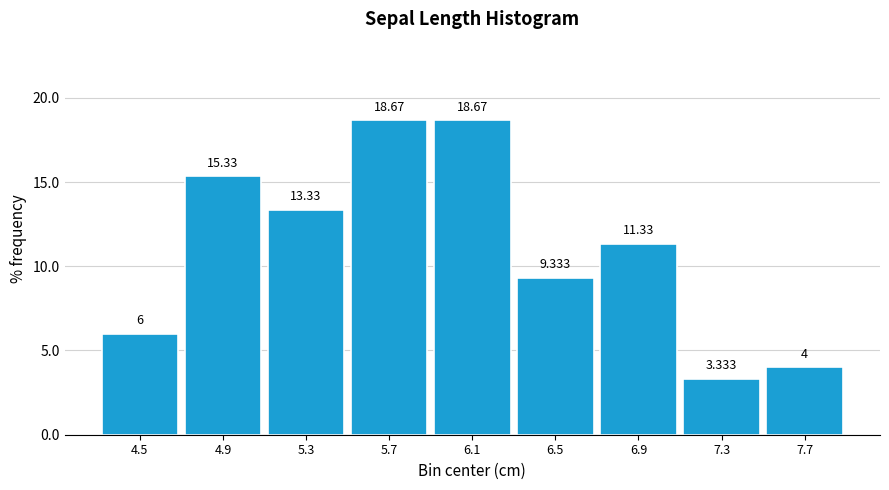

Reading left to right, list every bar in this chart as the range it spans on the x-axis followed by its height.

4.3 to 4.7: 6.000
4.7 to 5.1: 15.333
5.1 to 5.5: 13.333
5.5 to 5.9: 18.667
5.9 to 6.3: 18.667
6.3 to 6.7: 9.333
6.7 to 7.1: 11.333
7.1 to 7.5: 3.333
7.5 to 7.9: 4.000